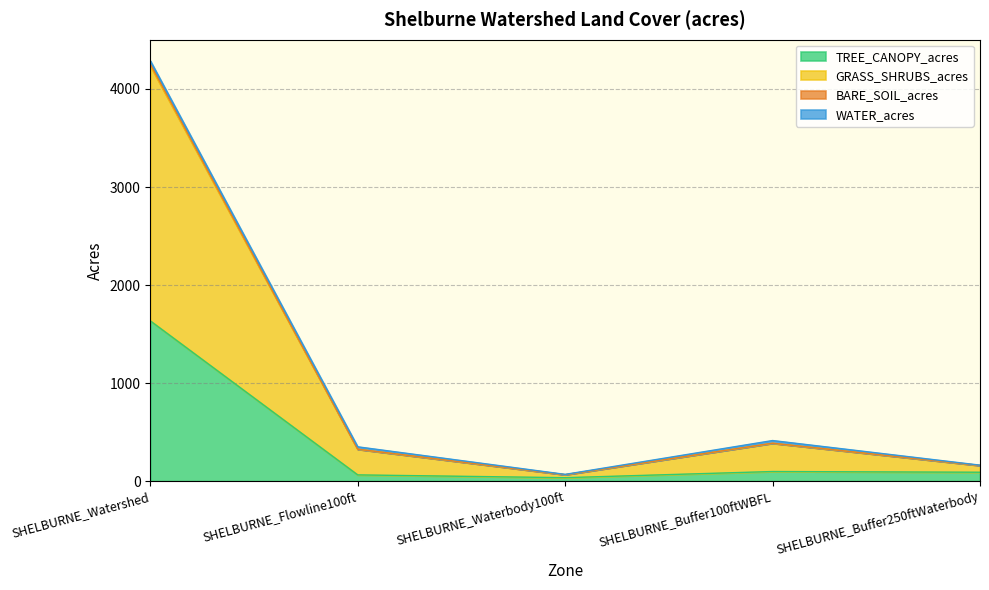

True or false: TREE_CANOPY_acres has a value of 90.8 at SHELBURNE_Buffer250ftWaterbody.

True